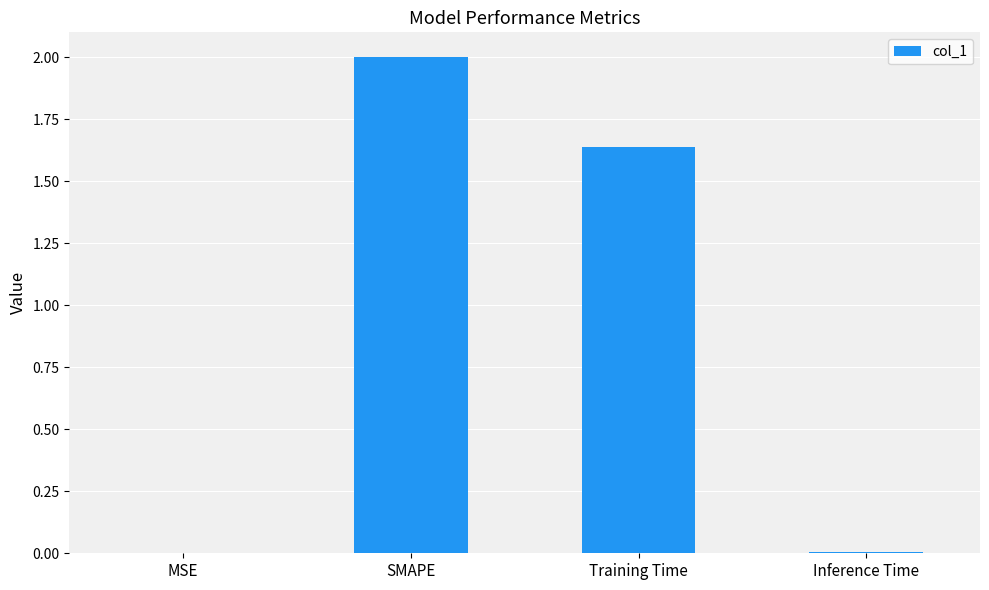

Which label corresponds to the largest value in the chart?

SMAPE